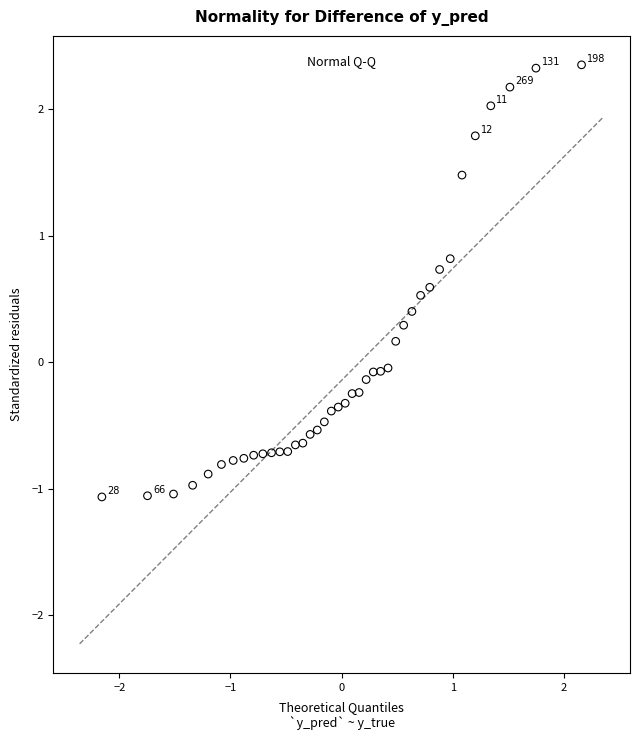

What is the range of Y values (max minus min)?

3.4